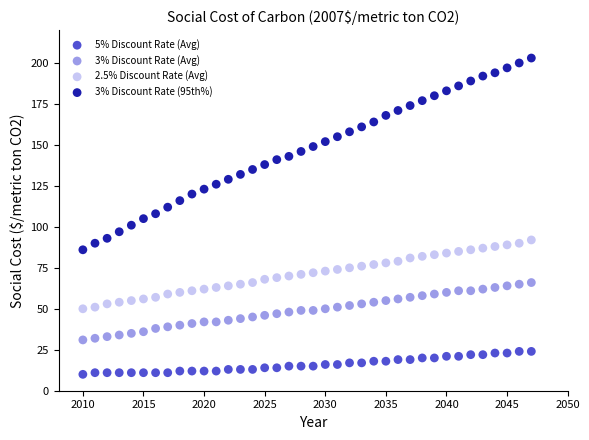

Which series reaches the minimum Y coordinate?

5% Discount Rate (Avg)